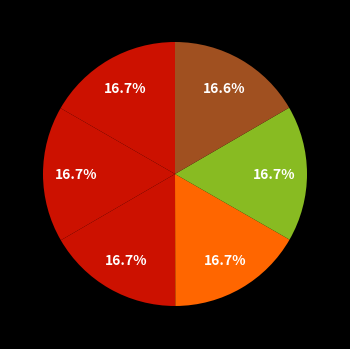

How many slices are in this pie chart?

6